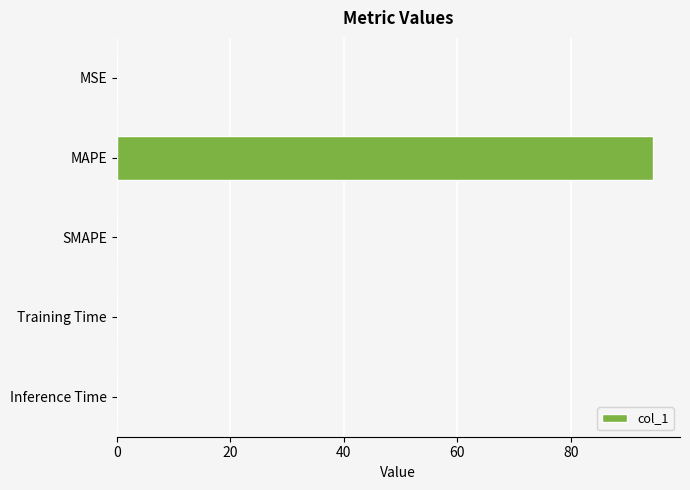

Count the number of categories in the chart.

5